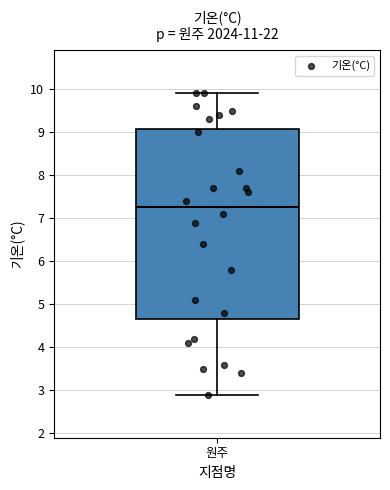

Read this box plot against the y-axis: the position of the median line, the range covered by the box, and the ends of both whiskers. The values are not printed on the chart, so give them approximately, as read against the axis.

median 7.3, box 4.7 to 9.1, whiskers 2.9 to 9.9